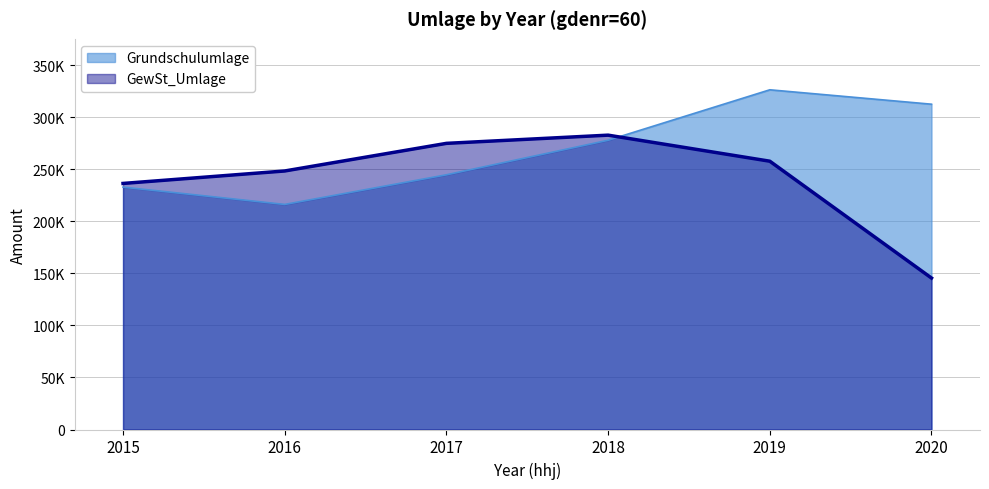

The GewSt_Umlage series shows 145597.2 at 2020. True or false?

True